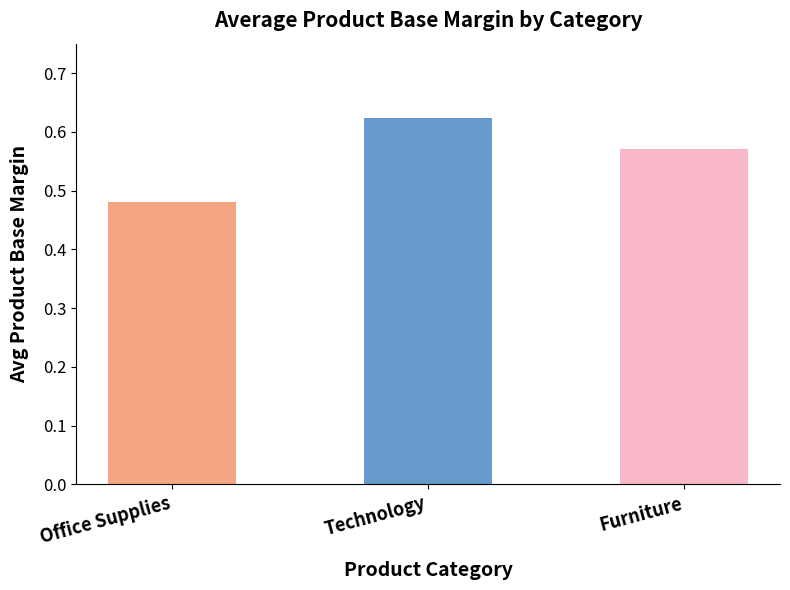

How many values are between 0 and 1?

3